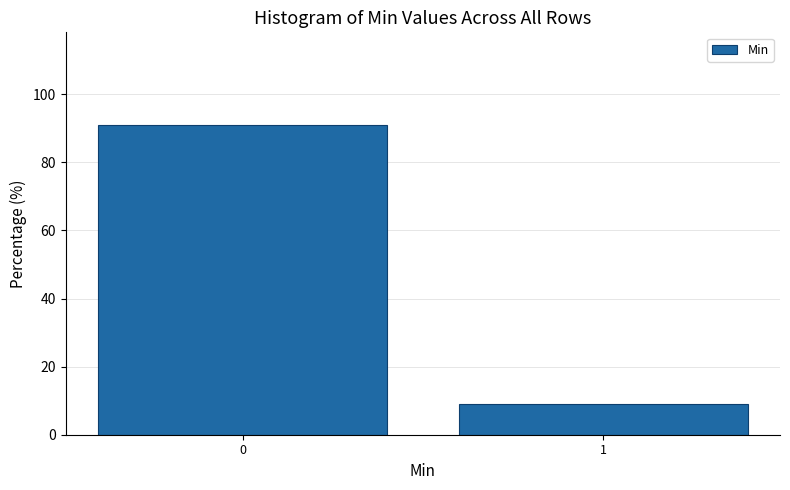

Reading right to left, list all the values displayed in this chart.

1=9.1	0=90.9